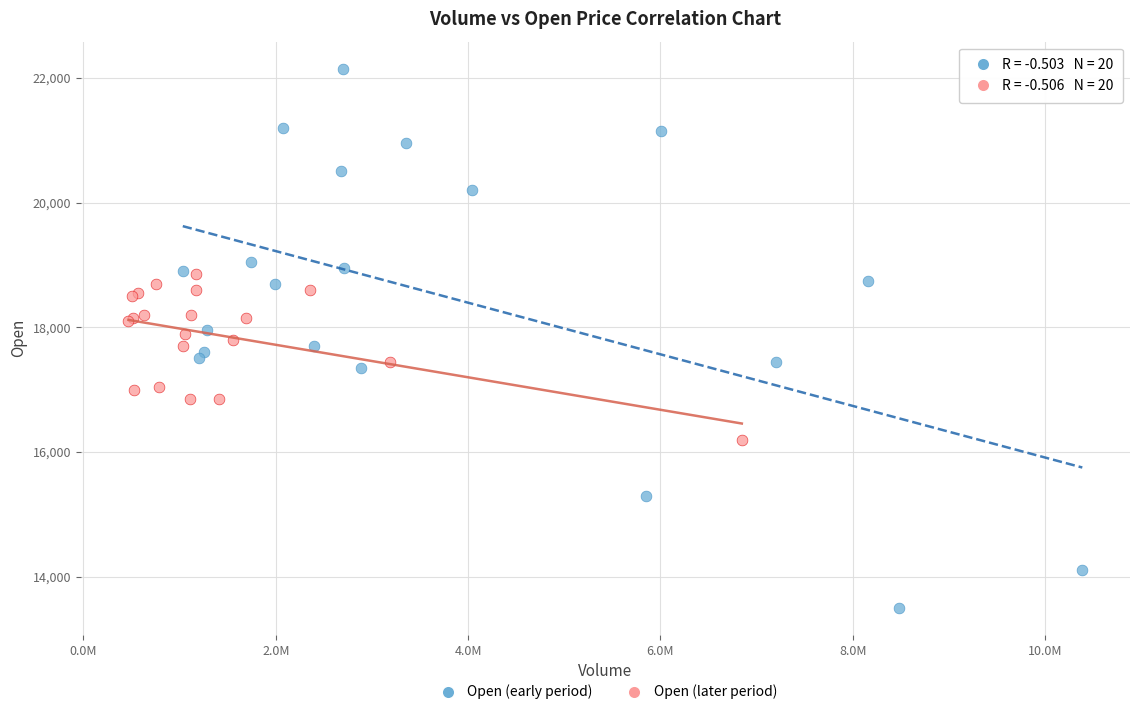

Which series contains the lowest Y value?

Open (early period)